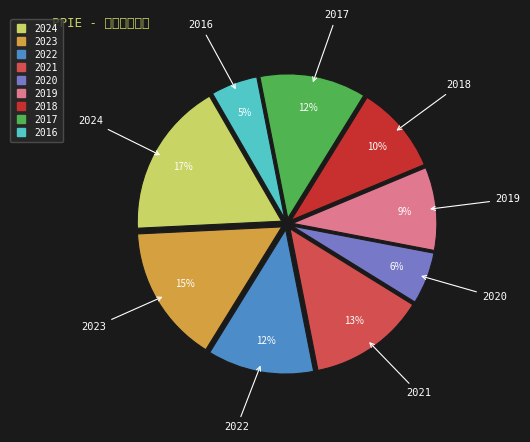

Rank the categories by value from highest to lowest.

2024, 2023, 2021, 2022, 2017, 2018, 2019, 2020, 2016